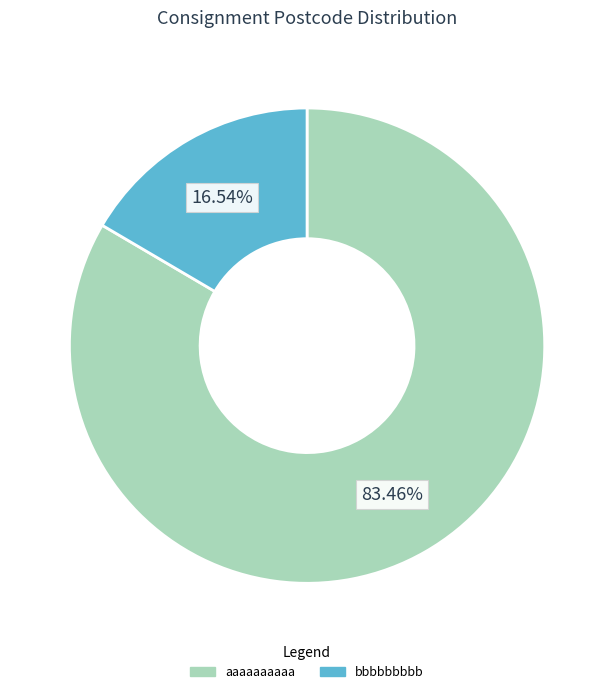

To the nearest percent, what is the combined percentage of bbbbbbbbb and aaaaaaaaaa?

100%